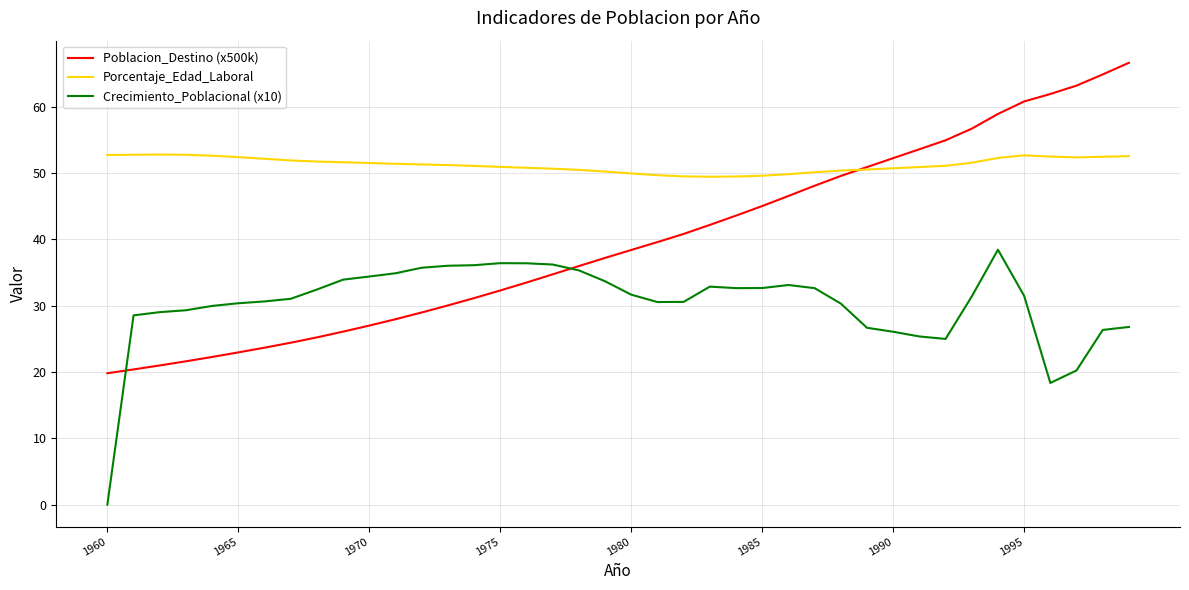

True or false: Porcentaje_Edad_Laboral and Crecimiento_Poblacional (x10) intersect in this chart.

False